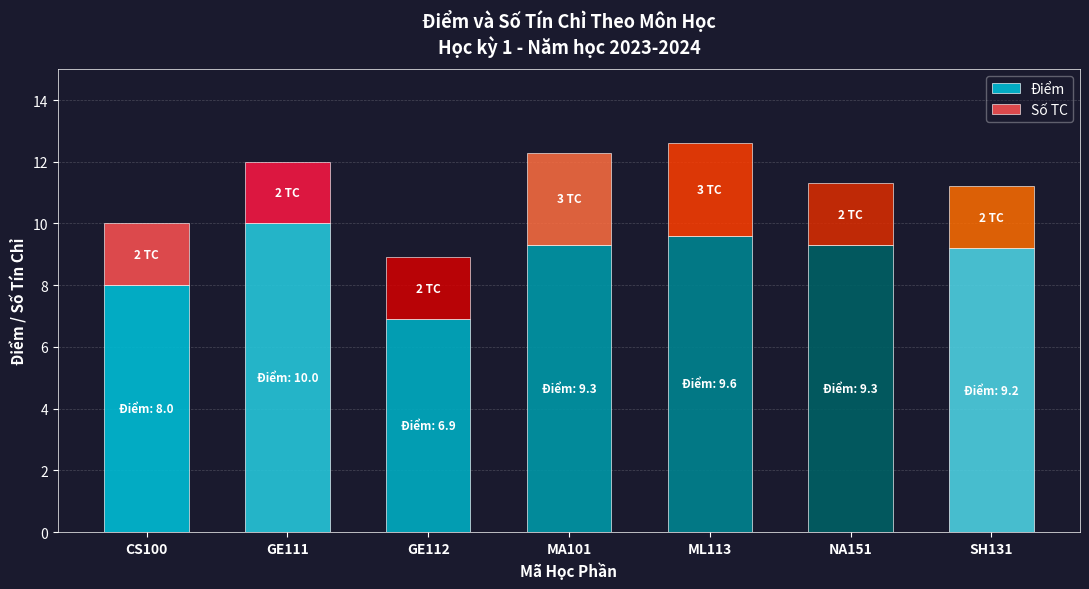

Reading right to left, what are the values for Điểm?

9.2	9.3	9.6	9.3	6.9	10.0	8.0